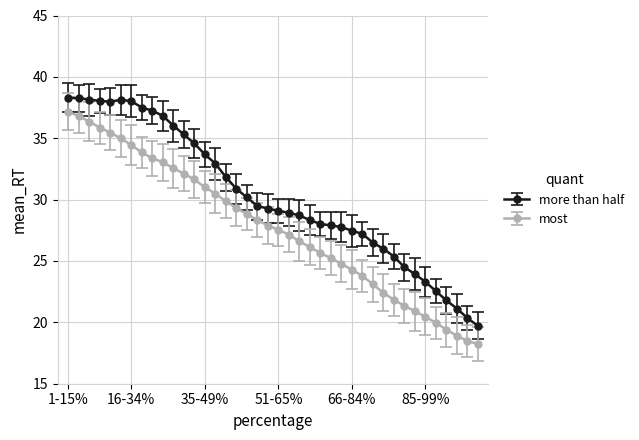

What is the greatest value displayed?

38.3